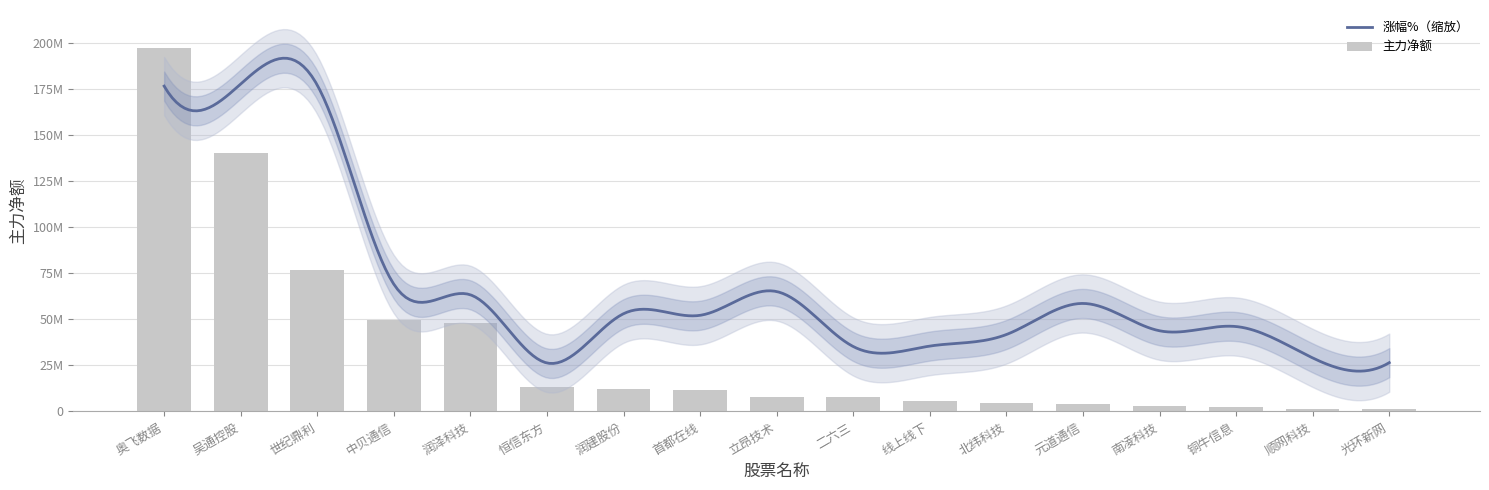

What is the label of the 7th bar from the left?

润建股份